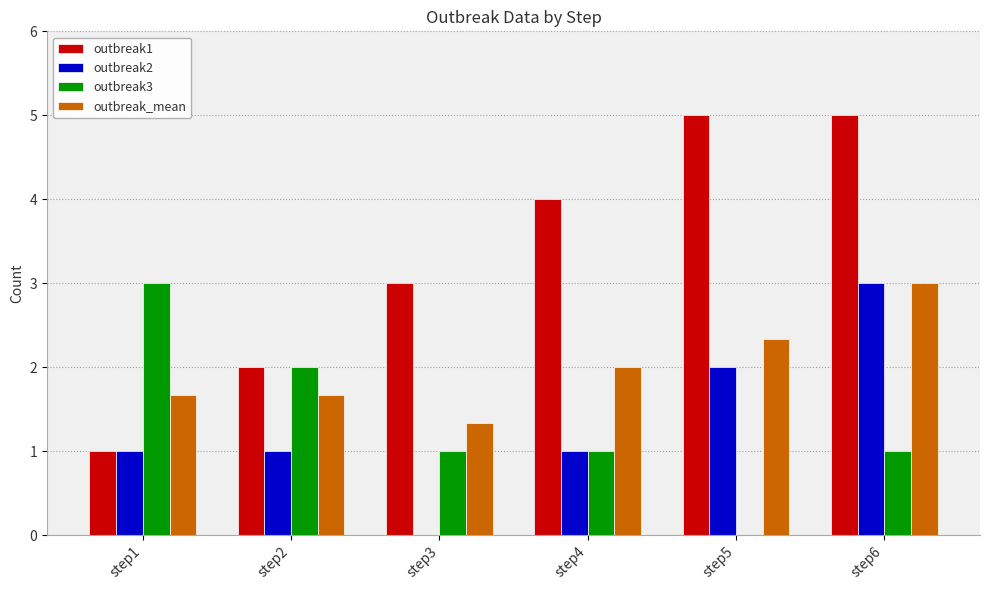

Which series changed the most between step1 and step4?

outbreak1